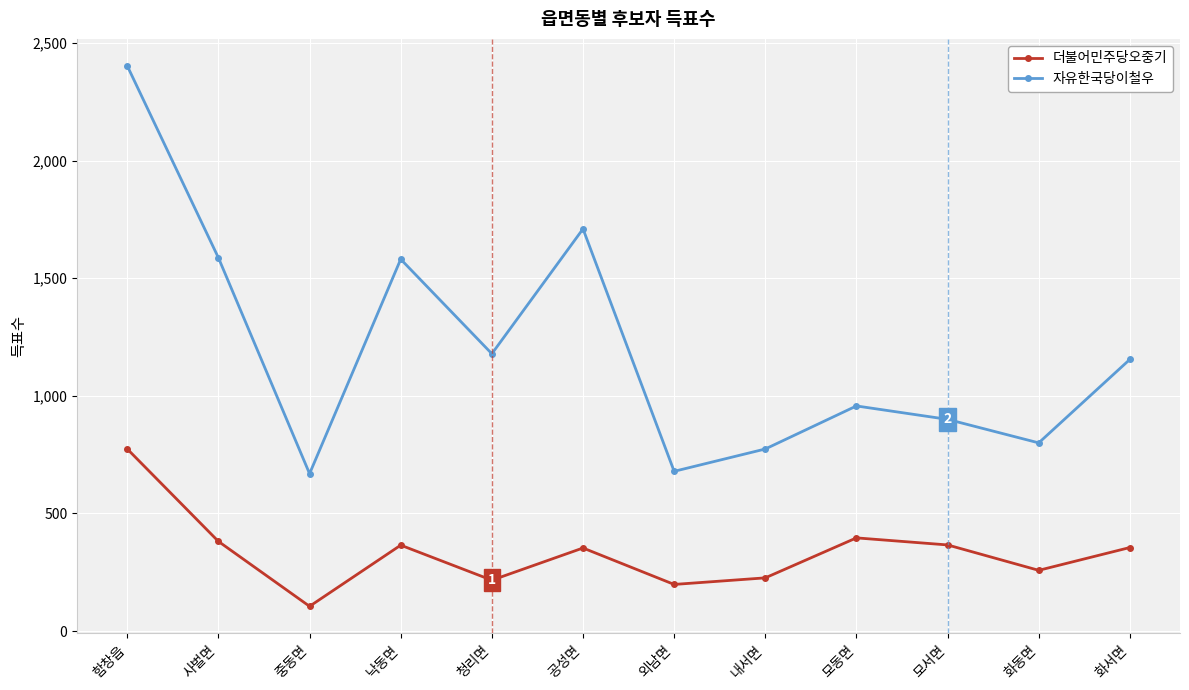

Count the number of data series in this chart.

2